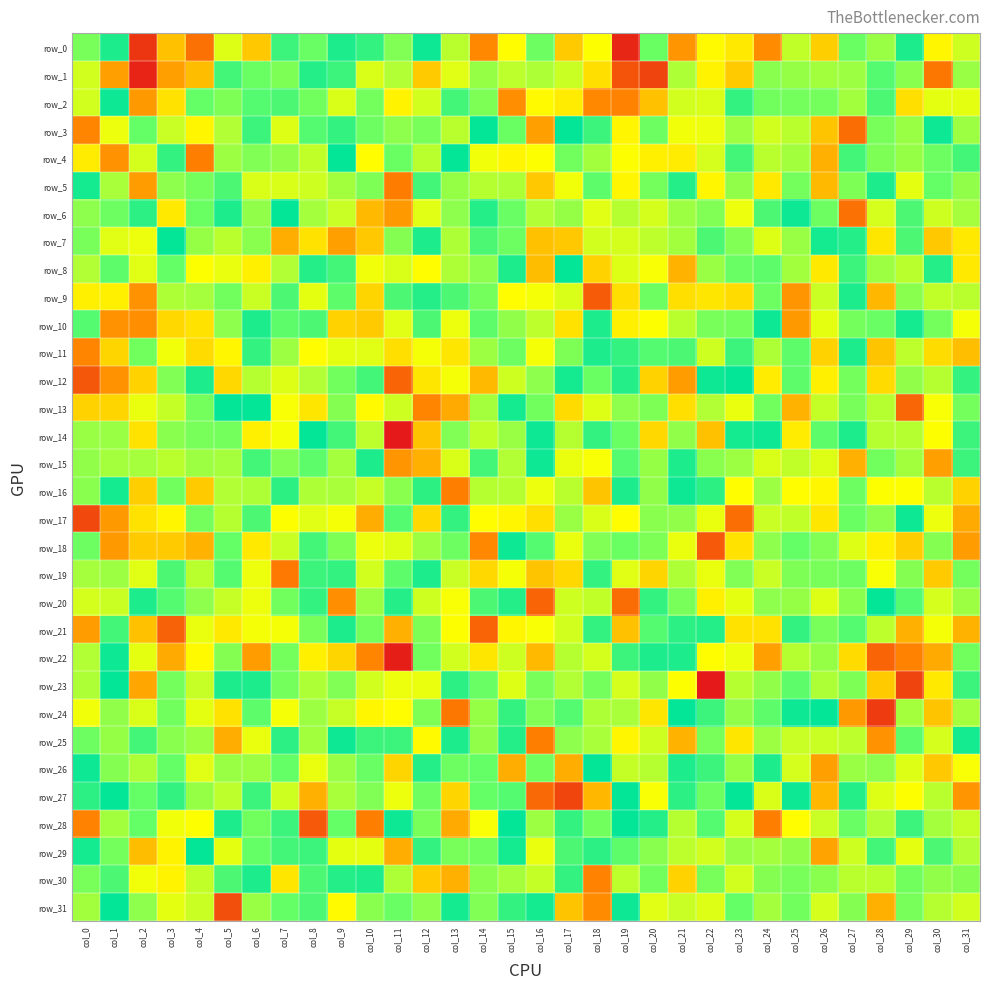

At which category does the chart reach its minimum across all series?

col_11